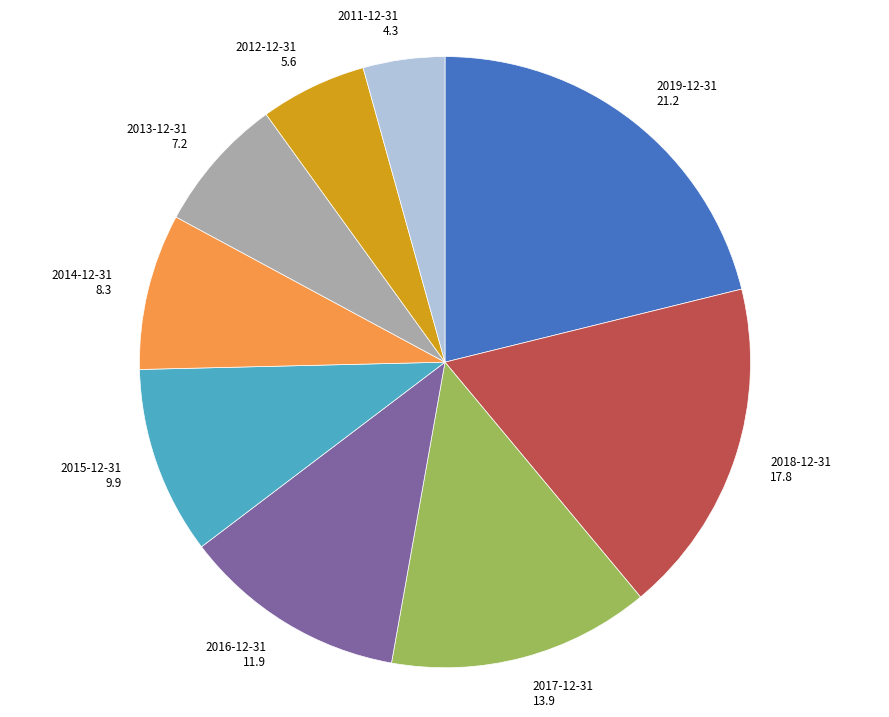

Does 2013-12-31 account for over 50% of the chart?

No